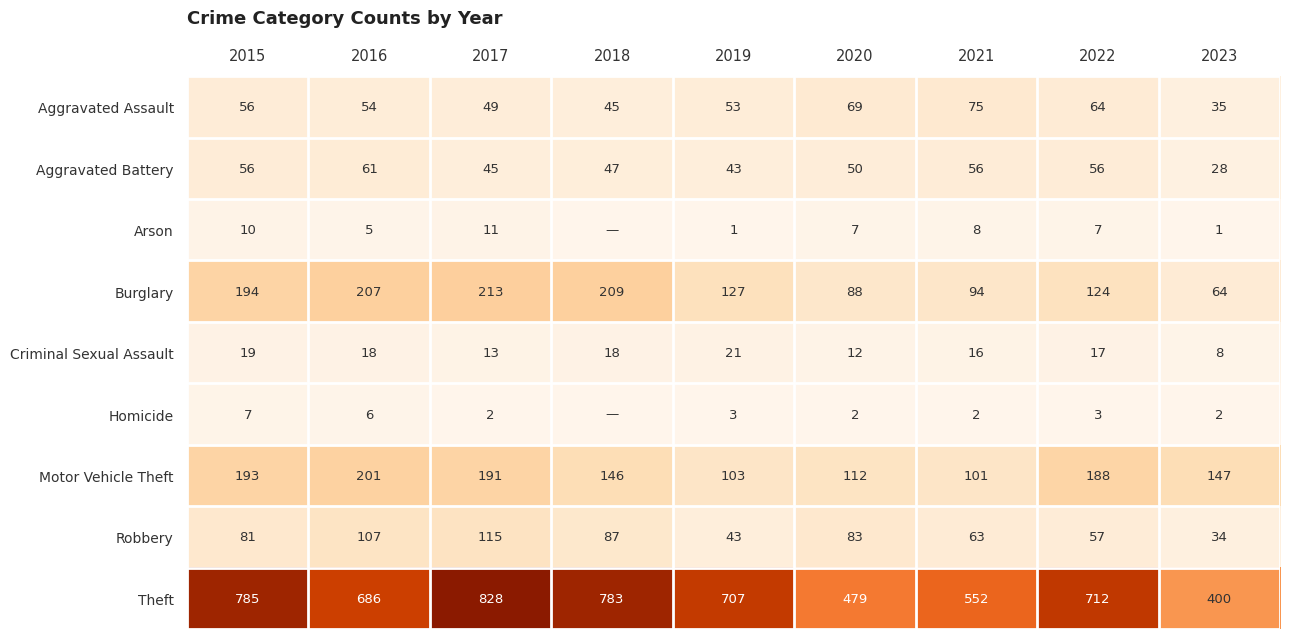

True or false: Burglary has a value of 194 at 2015.

True